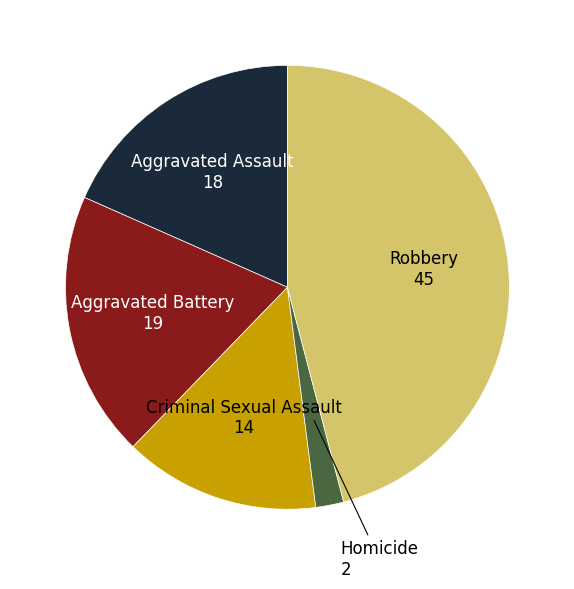

Does any single category account for the majority?

No